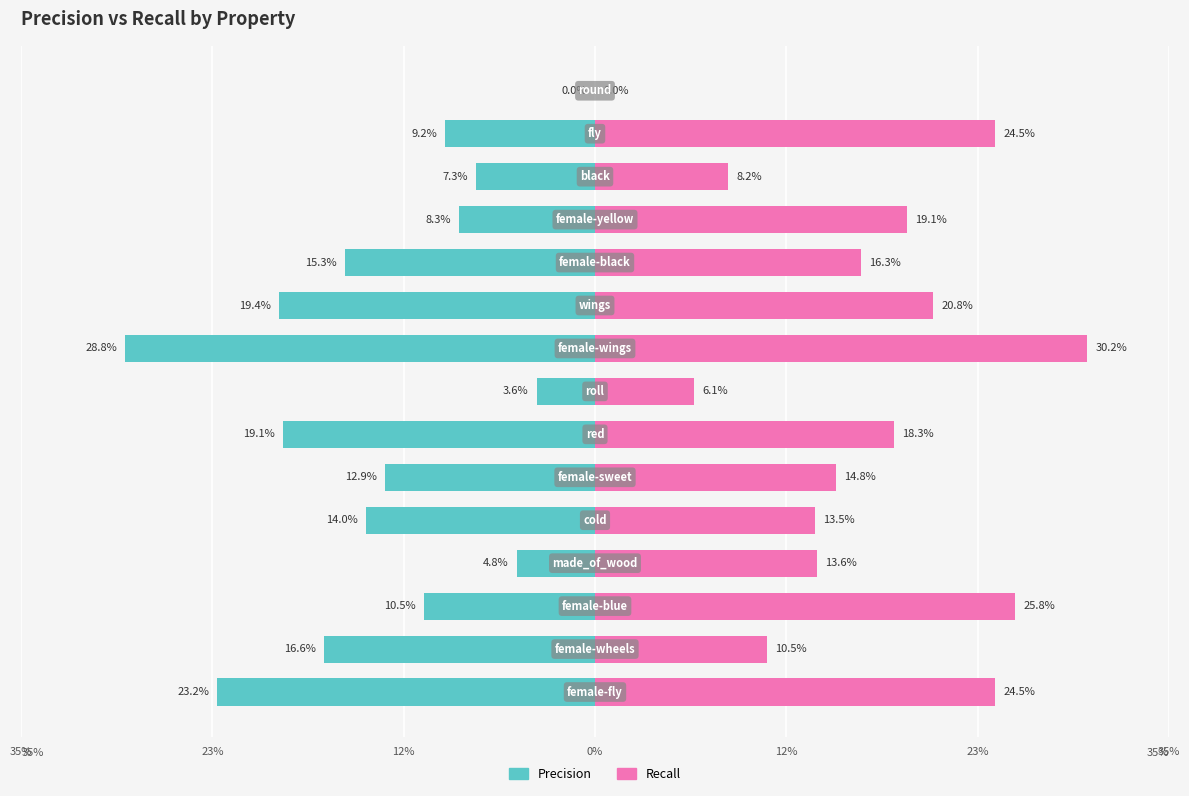

Between 10 and 12, which series saw the biggest shift?

Recall